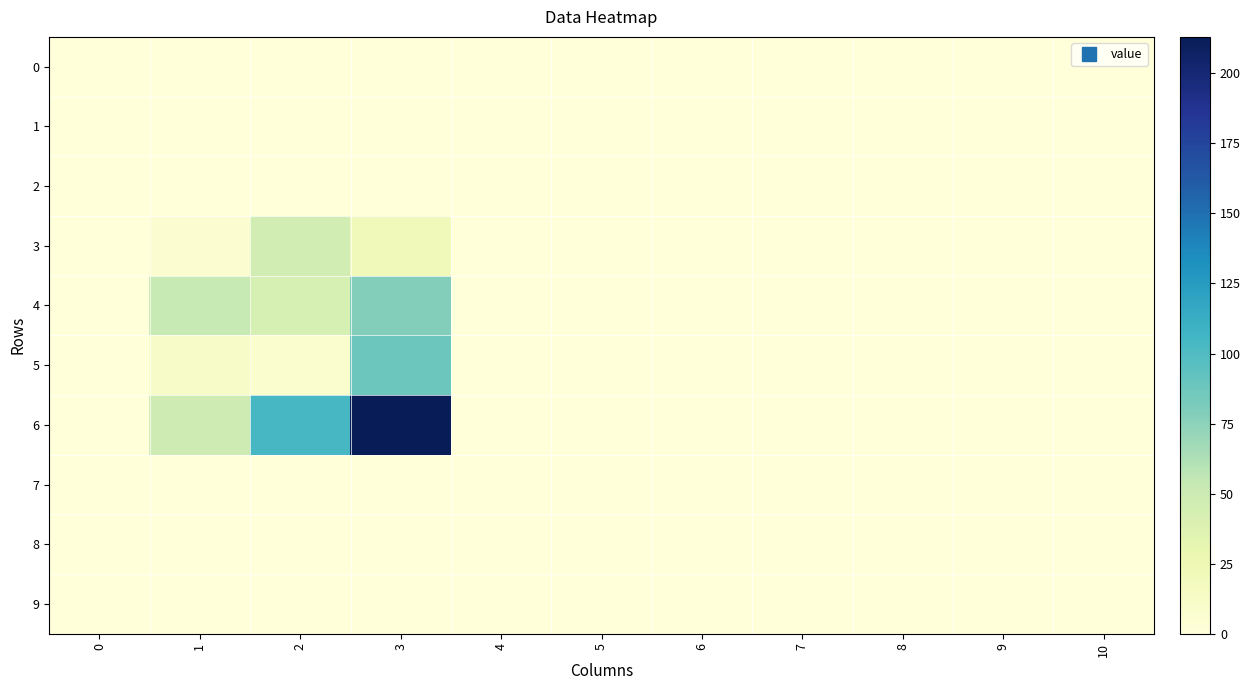

Which series has the largest range (max minus min)?

6